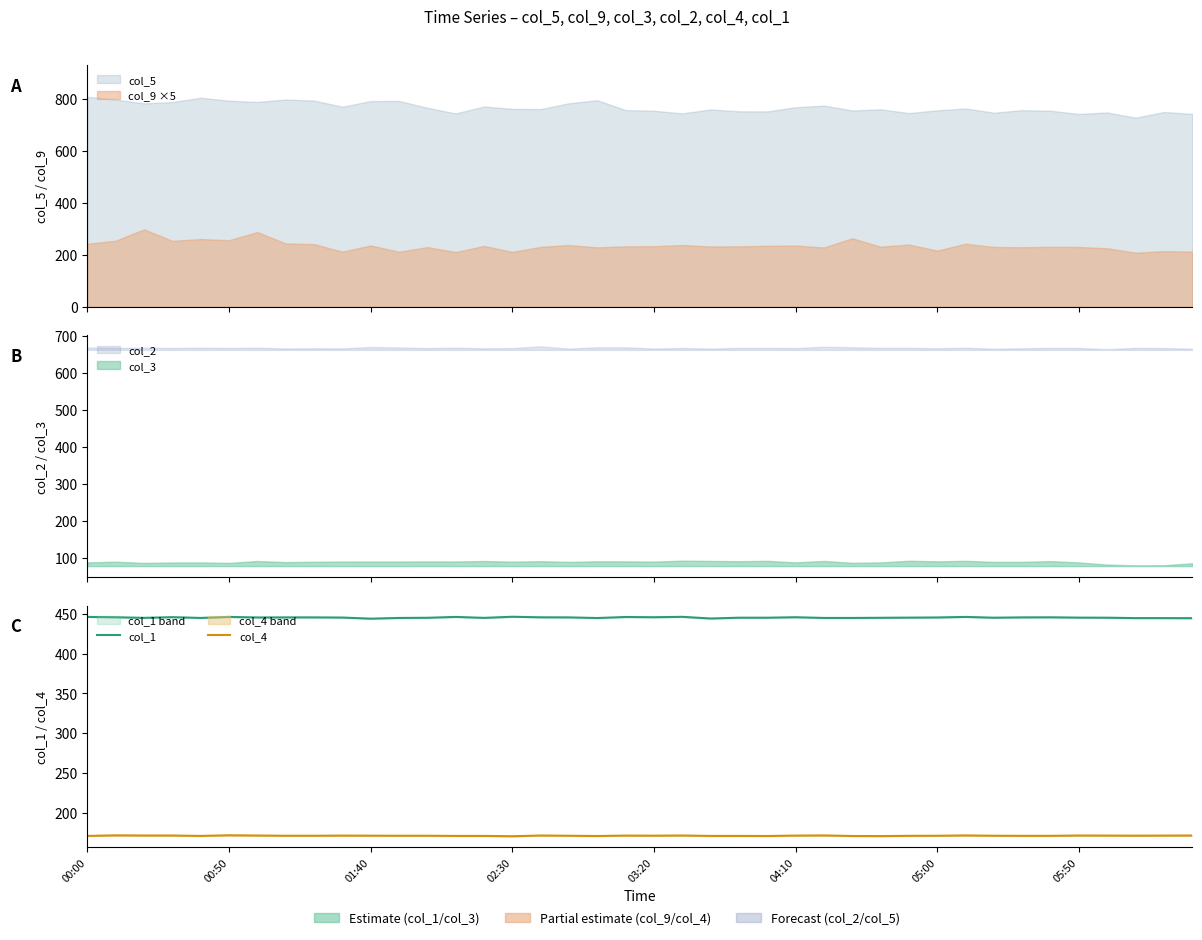

True or false: col_1 and col_4 cross at least once.

False